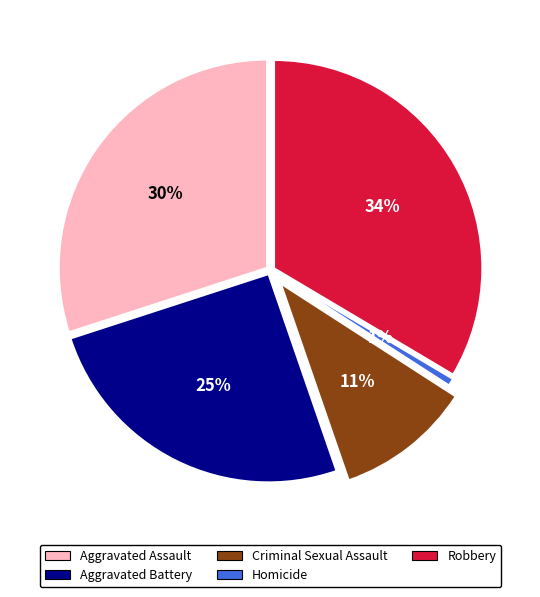

Is there a majority slice in this chart?

No